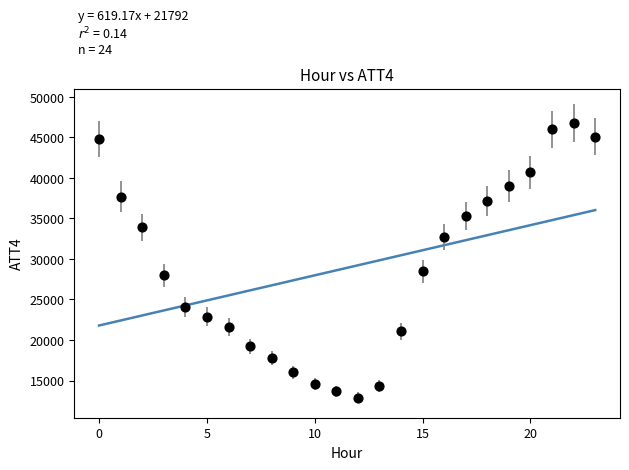

What is the range of Y values (max minus min)?

33900